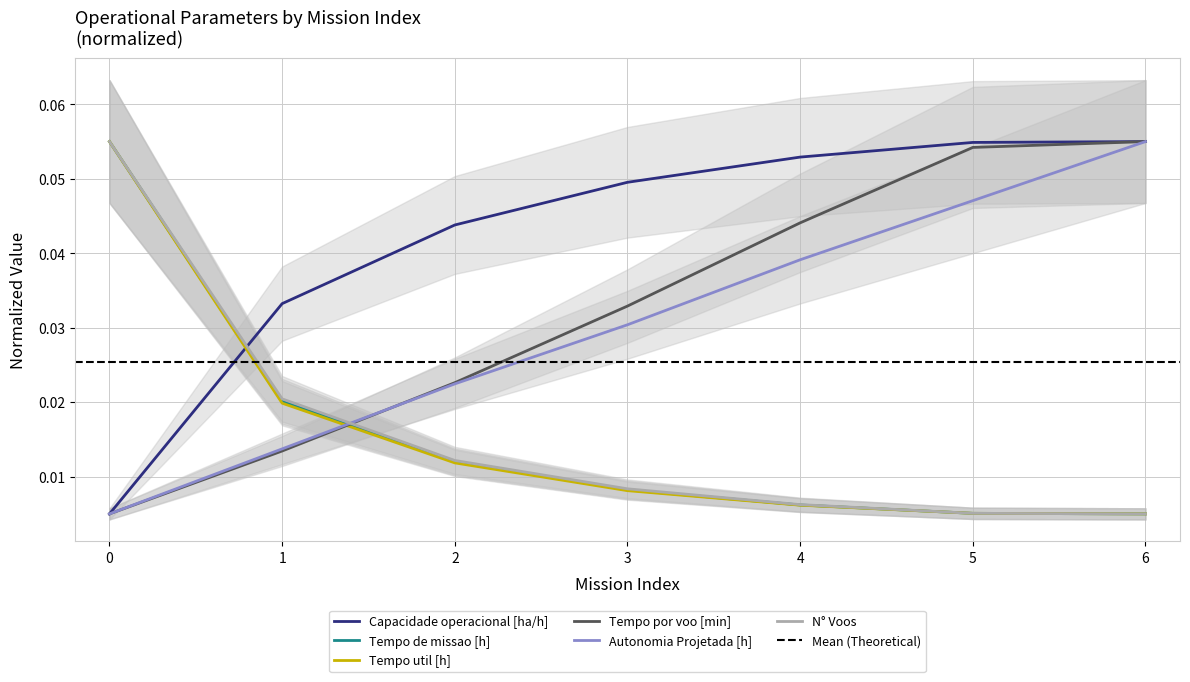

What is the value of the Tempo por voo [min] point at the 6th from the left?

0.1